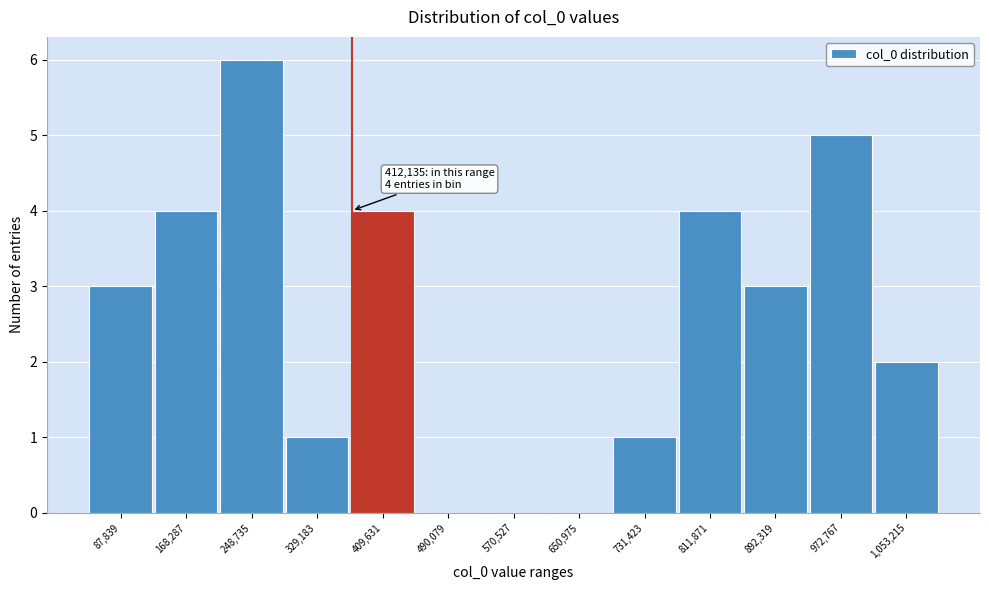

Reading right to left, transcribe all the data shown in this chart.

1,053,215=2	972,767=5	892,319=3	811,871=4	731,423=1	650,975=0	570,527=0	490,079=0	409,631=4	329,183=1	248,735=6	168,287=4	87,839=3